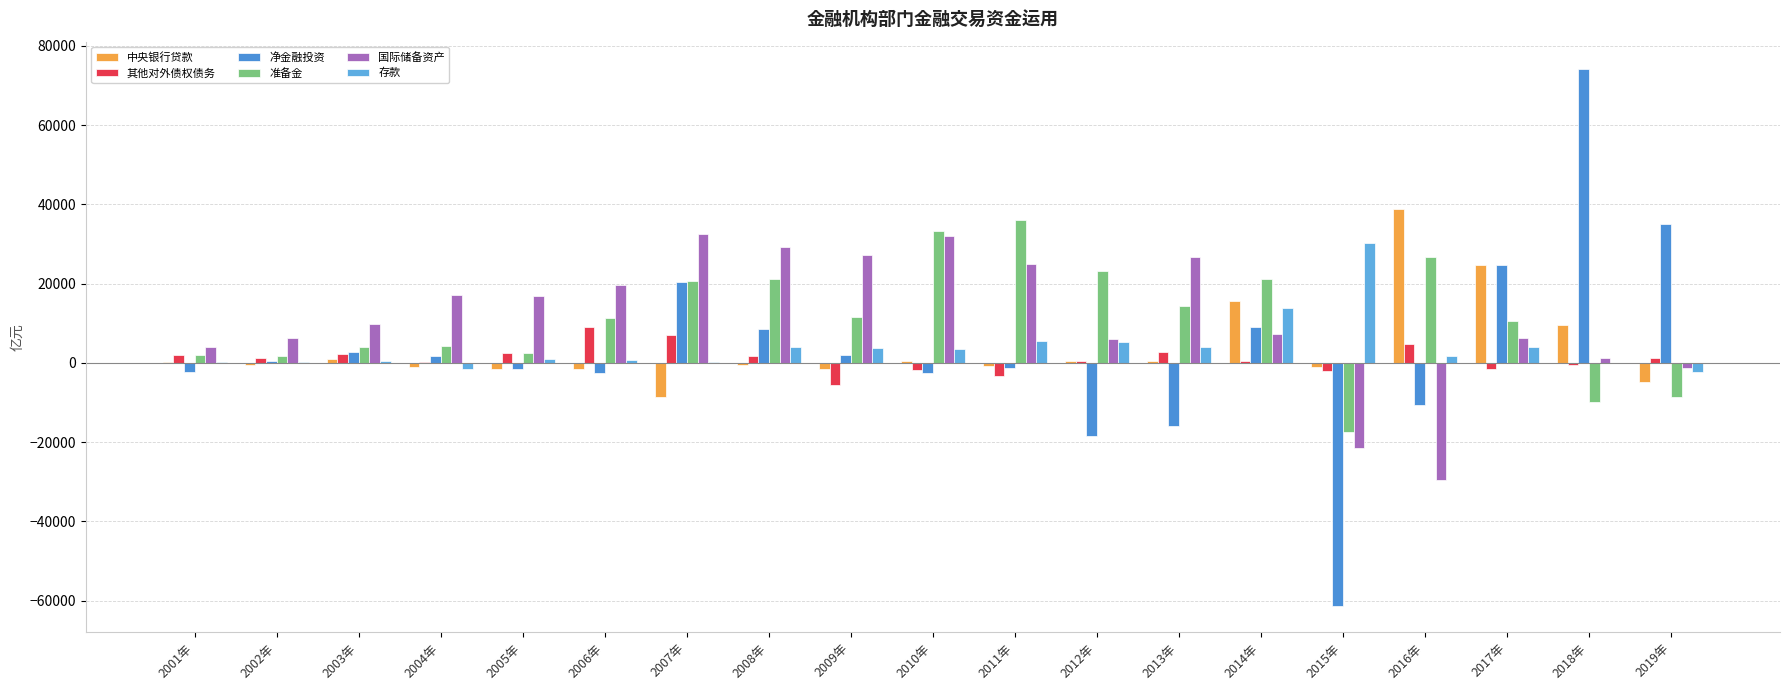

How many groups of bars are there?

19